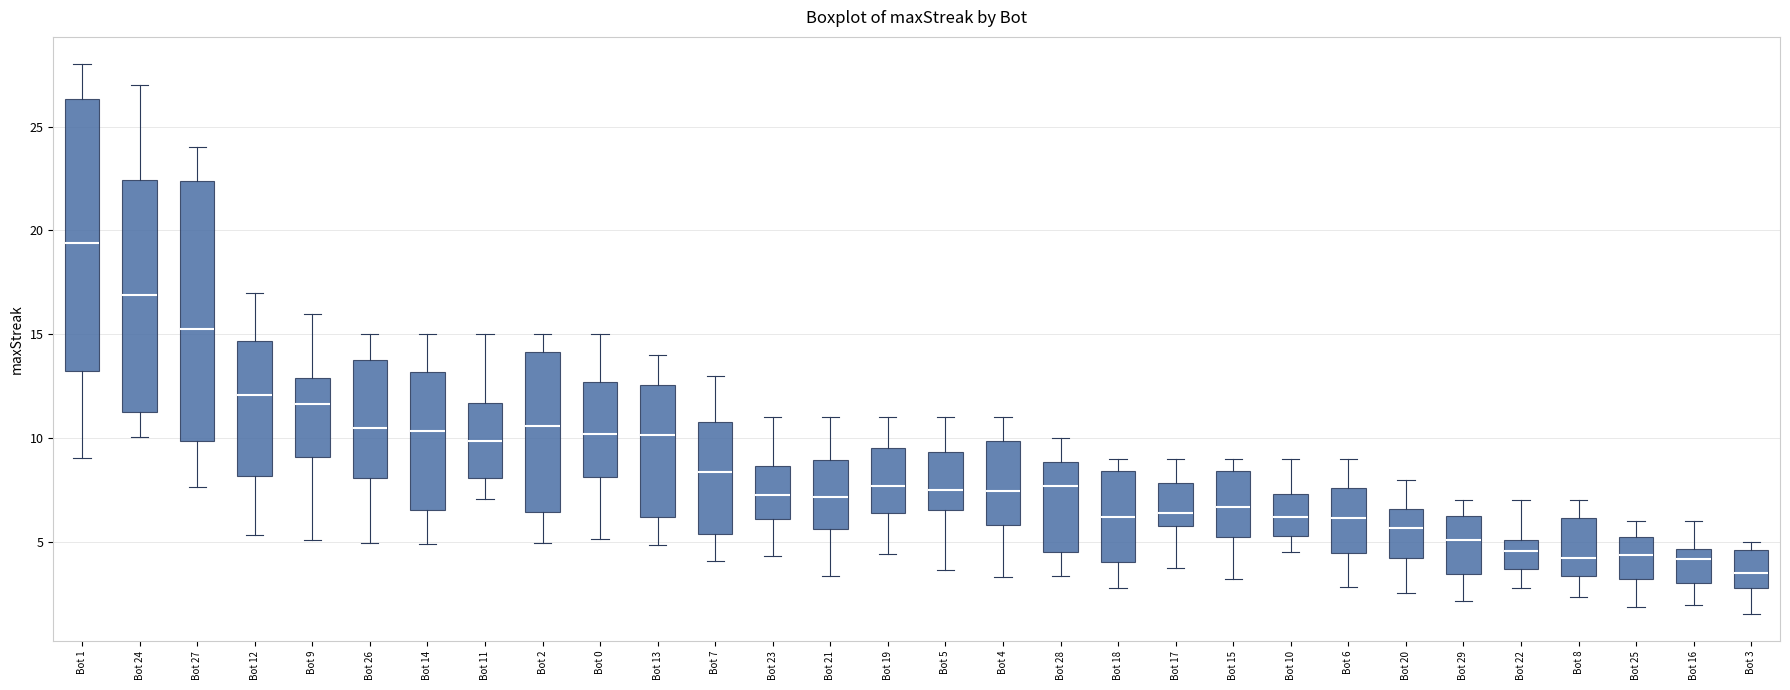

Reading left to right, read every box against the y-axis: the position of its median line, the range the box covers, and the ends of its whiskers. The values are not printed on the chart, so give them approximately, as read against the axis.

Bot 1: median 19.5, box 13.0 to 26.5, whiskers 9.0 to 28.0
Bot 24: median 17.0, box 11.5 to 22.5, whiskers 10.0 to 27.0
Bot 27: median 15.5, box 10.0 to 22.5, whiskers 7.5 to 24.0
Bot 12: median 12.0, box 8.0 to 14.5, whiskers 5.5 to 17.0
Bot 9: median 11.5, box 9.0 to 13.0, whiskers 5.0 to 16.0
Bot 26: median 10.5, box 8.0 to 14.0, whiskers 5.0 to 15.0
Bot 14: median 10.5, box 6.5 to 13.0, whiskers 5.0 to 15.0
Bot 11: median 10.0, box 8.0 to 11.5, whiskers 7.0 to 15.0
Bot 2: median 10.5, box 6.5 to 14.0, whiskers 5.0 to 15.0
Bot 0: median 10.0, box 8.0 to 12.5, whiskers 5.0 to 15.0
Bot 13: median 10.0, box 6.0 to 12.5, whiskers 5.0 to 14.0
Bot 7: median 8.5, box 5.5 to 11.0, whiskers 4.0 to 13.0
Bot 23: median 7.0, box 6.0 to 8.5, whiskers 4.5 to 11.0
Bot 21: median 7.0, box 5.5 to 9.0, whiskers 3.5 to 11.0
Bot 19: median 7.5, box 6.5 to 9.5, whiskers 4.5 to 11.0
Bot 5: median 7.5, box 6.5 to 9.5, whiskers 3.5 to 11.0
Bot 4: median 7.5, box 6.0 to 10.0, whiskers 3.5 to 11.0
Bot 28: median 7.5, box 4.5 to 9.0, whiskers 3.5 to 10.0
Bot 18: median 6.0, box 4.0 to 8.5, whiskers 3.0 to 9.0
Bot 17: median 6.5, box 6.0 to 8.0, whiskers 4.0 to 9.0
Bot 15: median 6.5, box 5.0 to 8.5, whiskers 3.0 to 9.0
Bot 10: median 6.0, box 5.5 to 7.5, whiskers 4.5 to 9.0
Bot 6: median 6.0, box 4.5 to 7.5, whiskers 3.0 to 9.0
Bot 20: median 5.5, box 4.0 to 6.5, whiskers 2.5 to 8.0
Bot 29: median 5.0, box 3.5 to 6.0, whiskers 2.0 to 7.0
Bot 22: median 4.5, box 3.5 to 5.0, whiskers 3.0 to 7.0
Bot 8: median 4.0, box 3.5 to 6.0, whiskers 2.5 to 7.0
Bot 25: median 4.5, box 3.0 to 5.0, whiskers 2.0 to 6.0
Bot 16: median 4.0, box 3.0 to 4.5, whiskers 2.0 to 6.0
Bot 3: median 3.5, box 3.0 to 4.5, whiskers 1.5 to 5.0